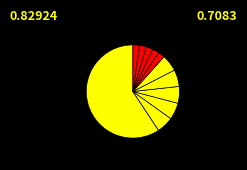

How many segments does this pie chart have?

12